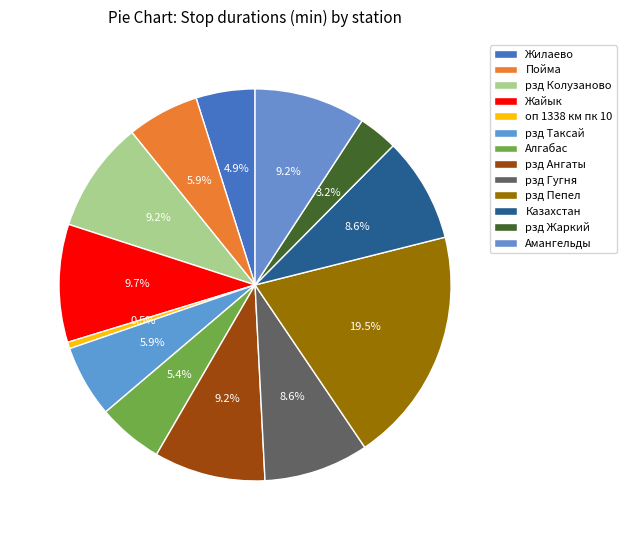

How many slices are in this pie chart?

13